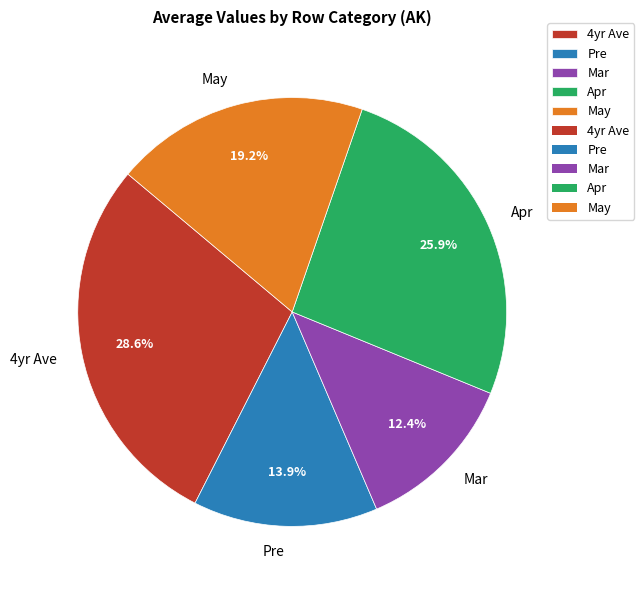

What is the smallest slice in the pie chart?

Mar